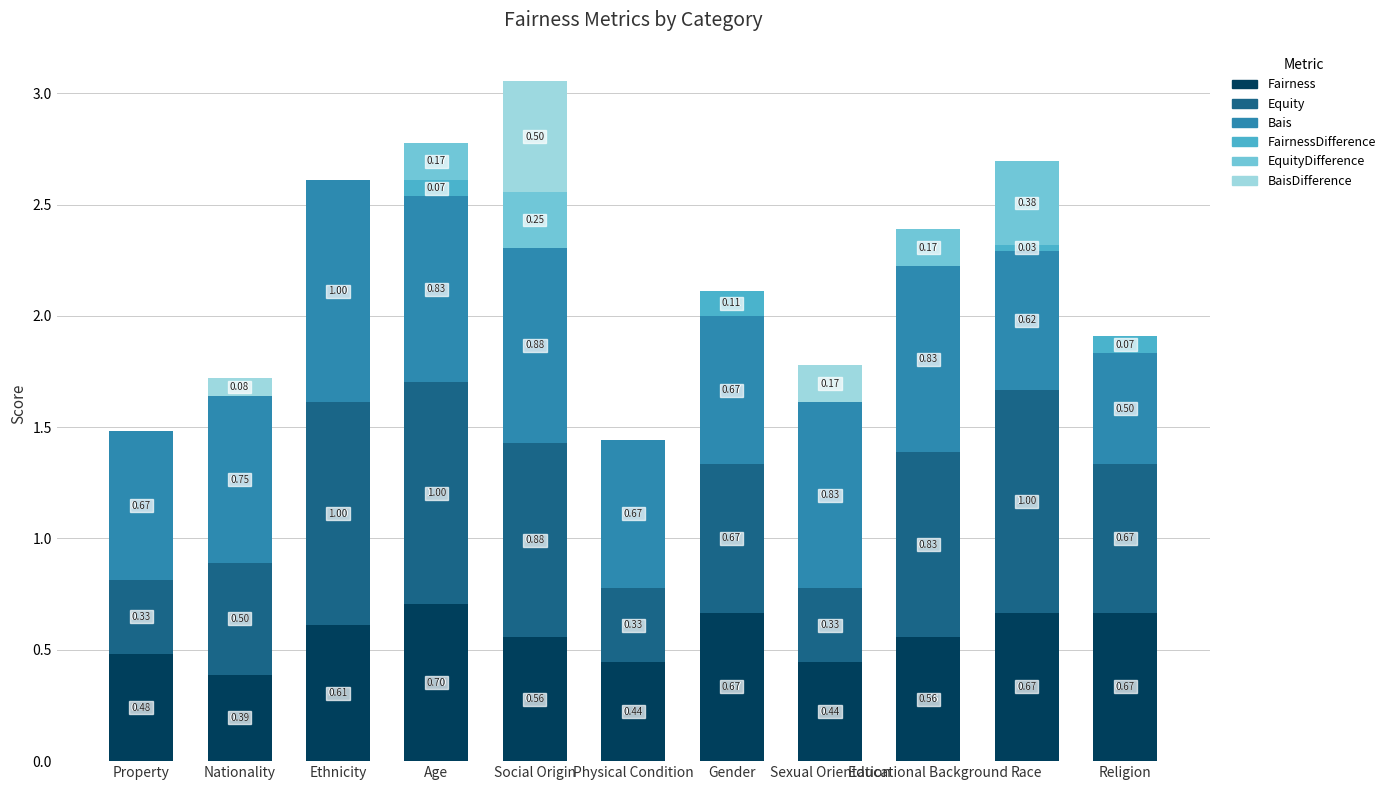

At which label is Fairness closest to 0?

Nationality